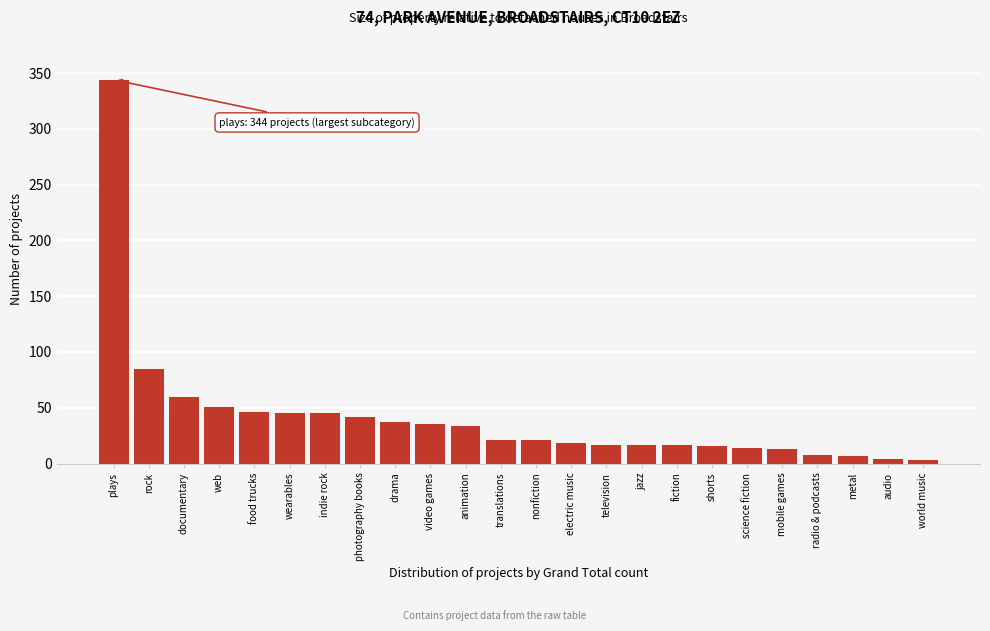

What is the label of the 24th bar from the right?

plays